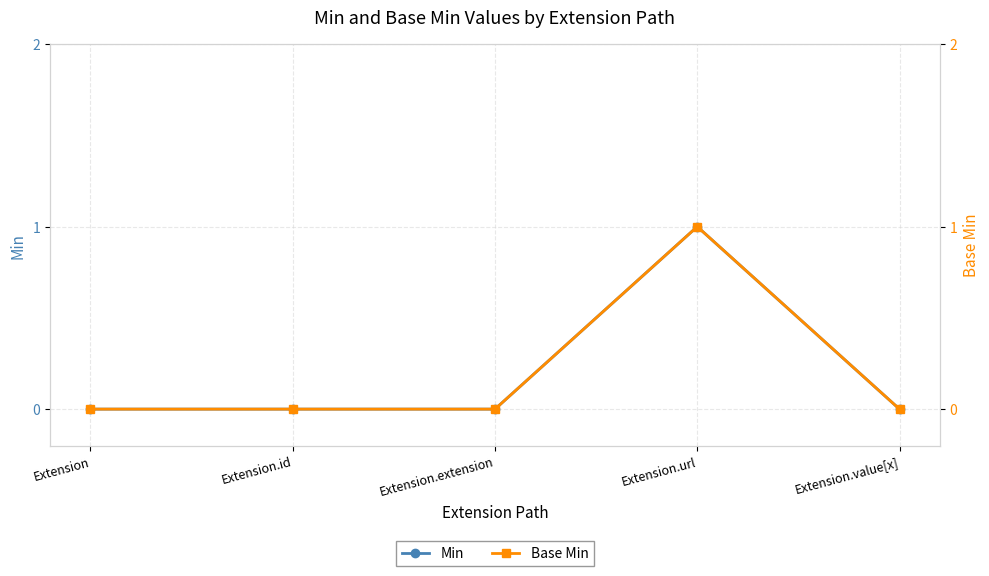

Count the Base Min values in the range 0 to 1.

5